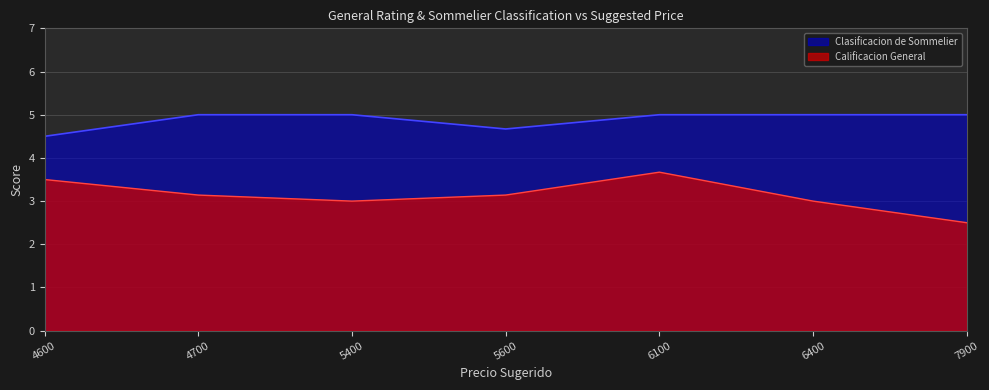

At which label is Calificacion General closest to 3?

5400